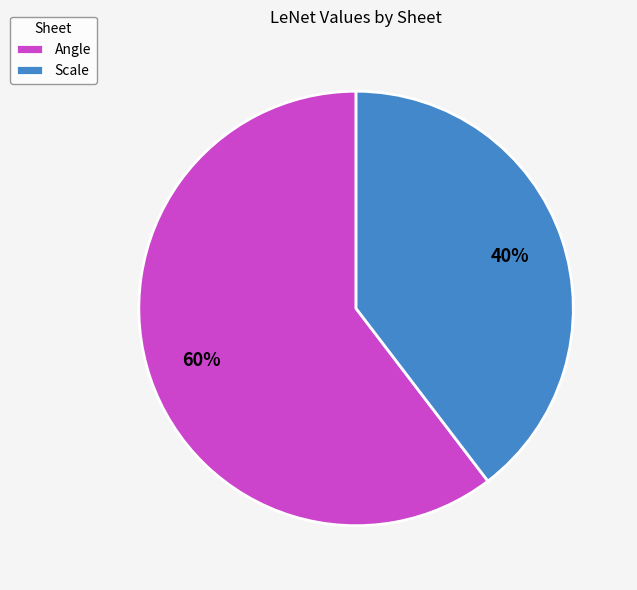

To the nearest percent, what is the combined percentage of Scale and Angle?

100%